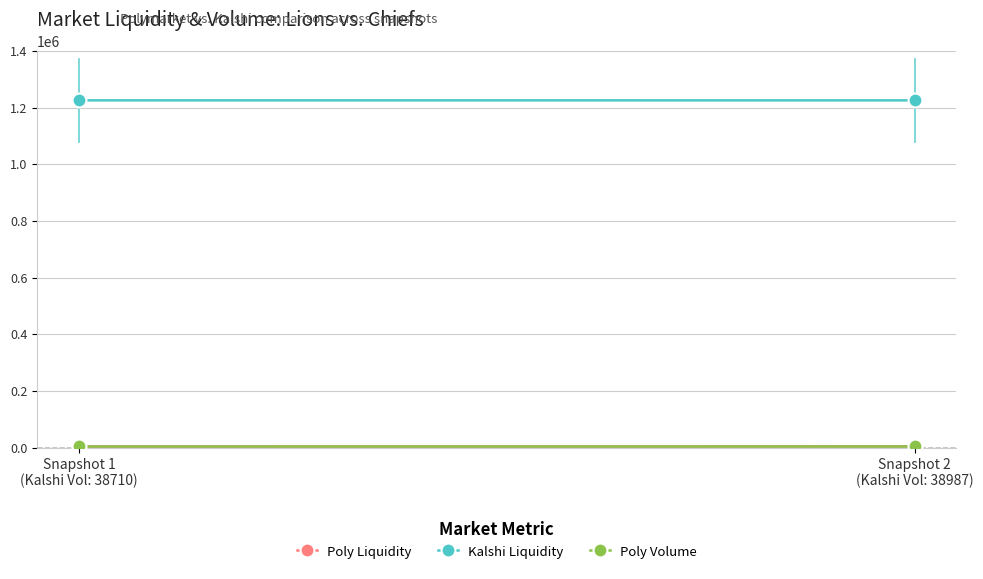

Which category has the highest value in the Poly Volume series?

Snapshot 1
(Kalshi Vol: 38710)